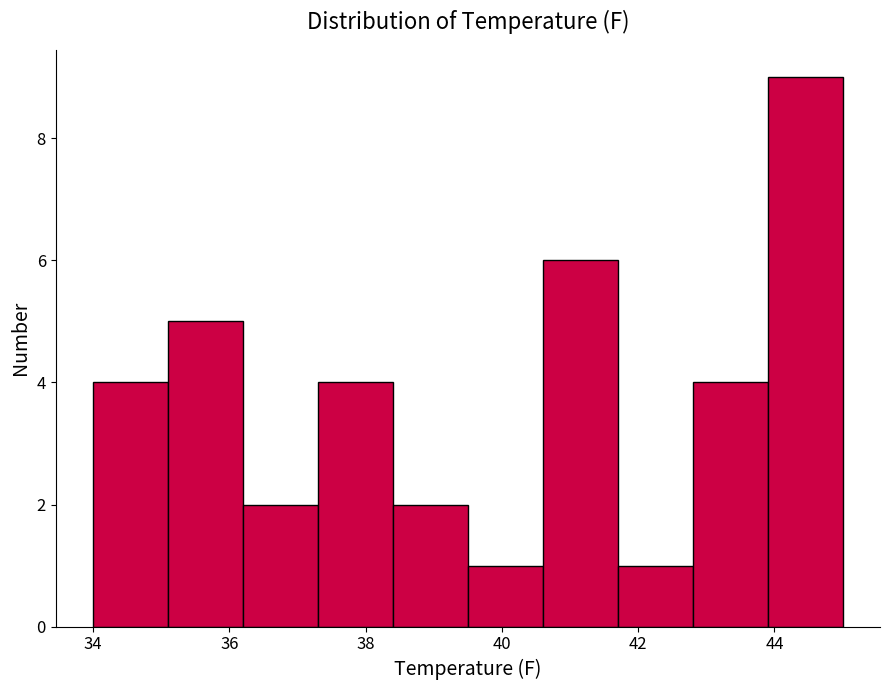

How tall is the bar that spans 41.7 to 42.8 on the x-axis? Neither the bar edges nor the heights are printed on the chart, so give them approximately, as read against the axes.

1